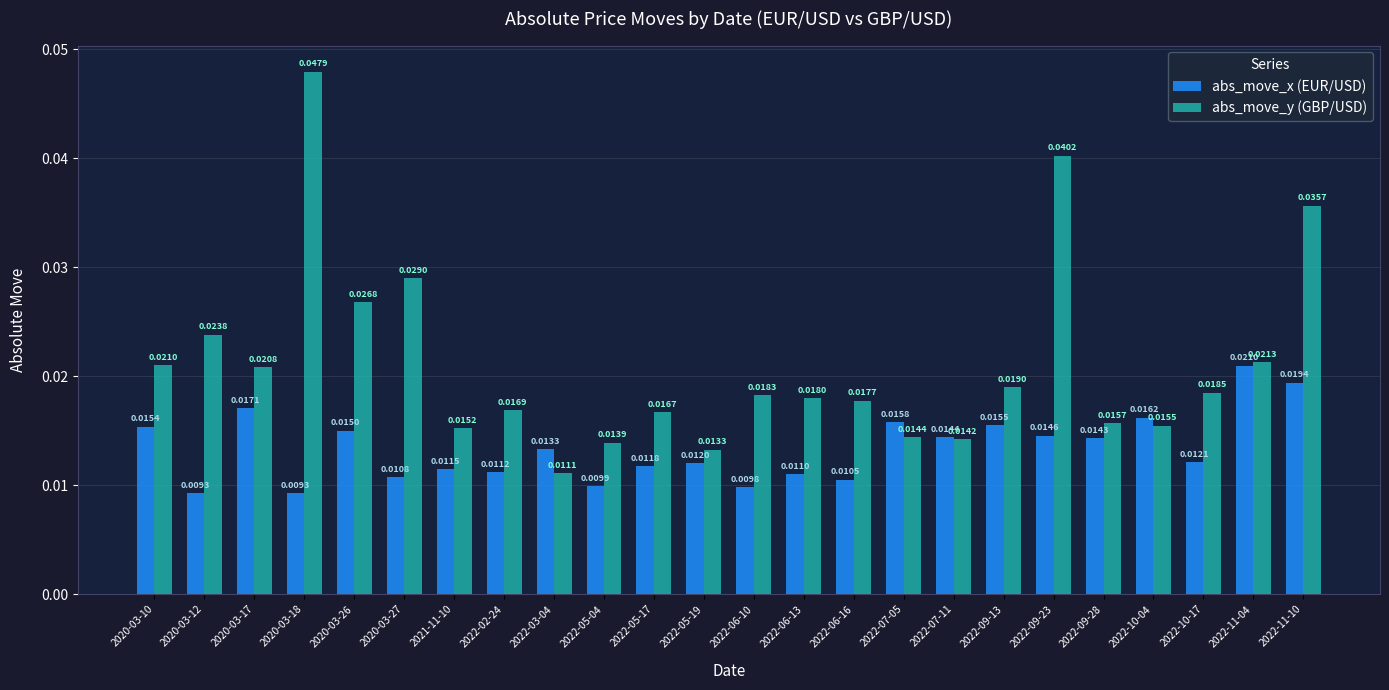

What is the label of the 2nd bar from the right?

2022-11-04